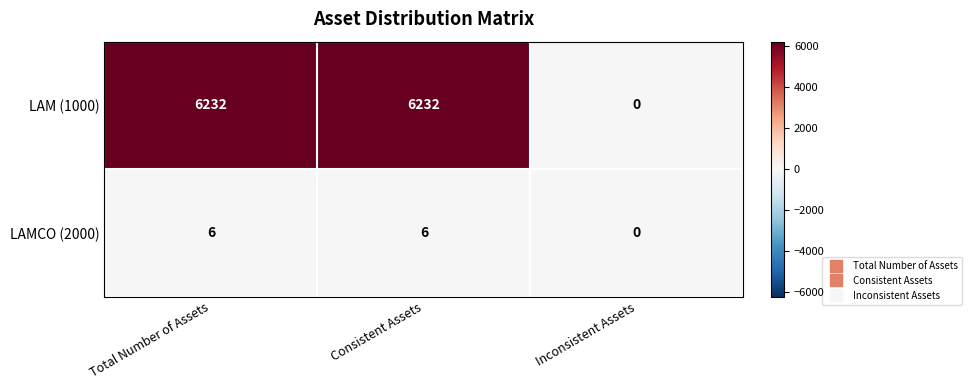

How many positive values does the LAM (1000) series have?

2